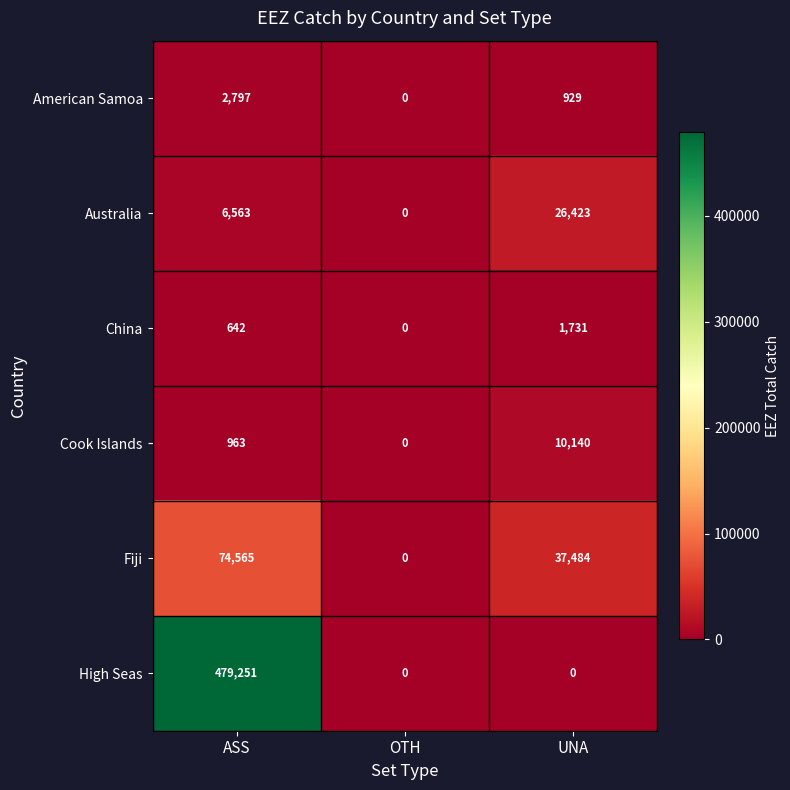

At which label is American Samoa closest to 1398?

UNA